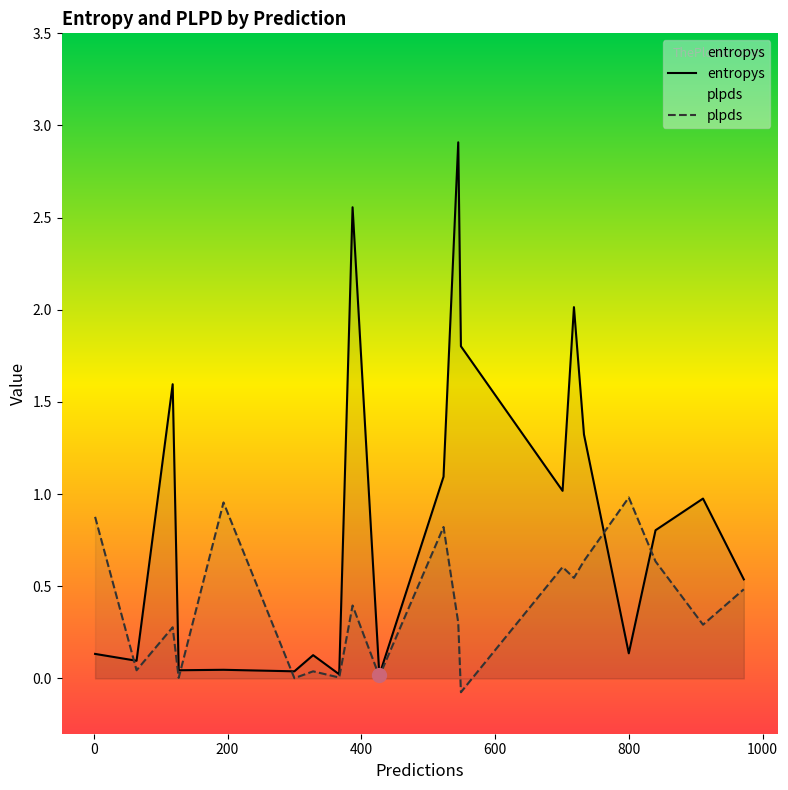

The plpds series shows 0.4 at 718. True or false?

False